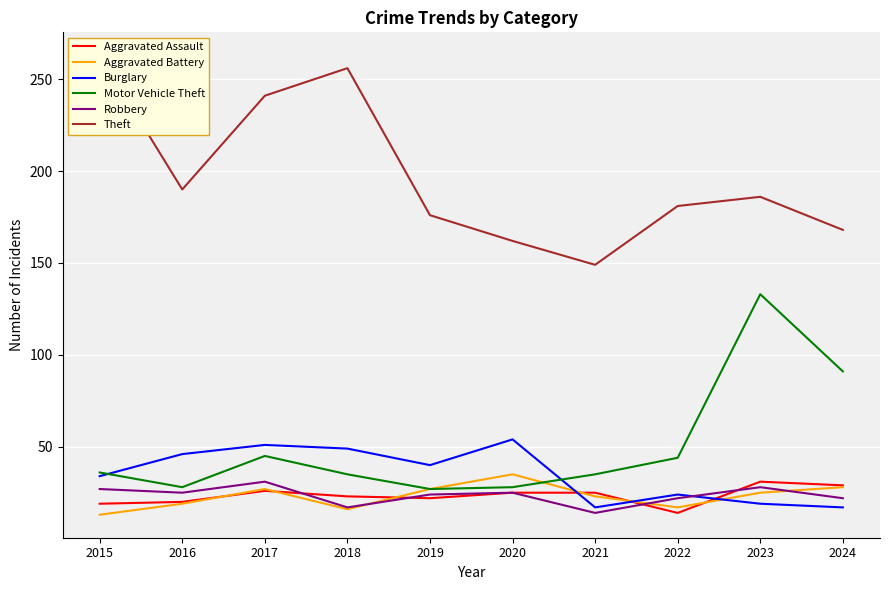

Reading left to right, transcribe all the data shown in this chart.

Aggravated Assault: 2015=19	2016=20	2017=26	2018=23	2019=22	2020=25	2021=25	2022=14	2023=31	2024=29
Aggravated Battery: 2015=13	2016=19	2017=27	2018=16	2019=27	2020=35	2021=23	2022=17	2023=25	2024=28
Burglary: 2015=34	2016=46	2017=51	2018=49	2019=40	2020=54	2021=17	2022=24	2023=19	2024=17
Motor Vehicle Theft: 2015=36	2016=28	2017=45	2018=35	2019=27	2020=28	2021=35	2022=44	2023=133	2024=91
Robbery: 2015=27	2016=25	2017=31	2018=17	2019=24	2020=25	2021=14	2022=22	2023=28	2024=22
Theft: 2015=263	2016=190	2017=241	2018=256	2019=176	2020=162	2021=149	2022=181	2023=186	2024=168